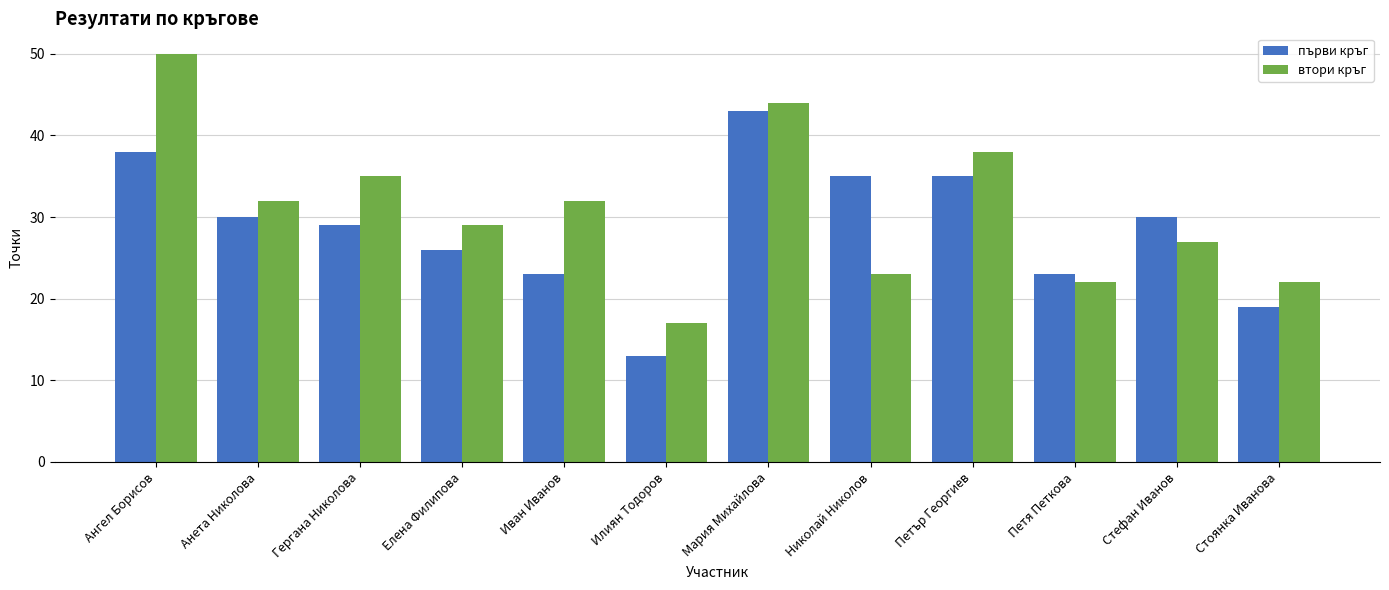

What is the minimum value shown in the chart?

13